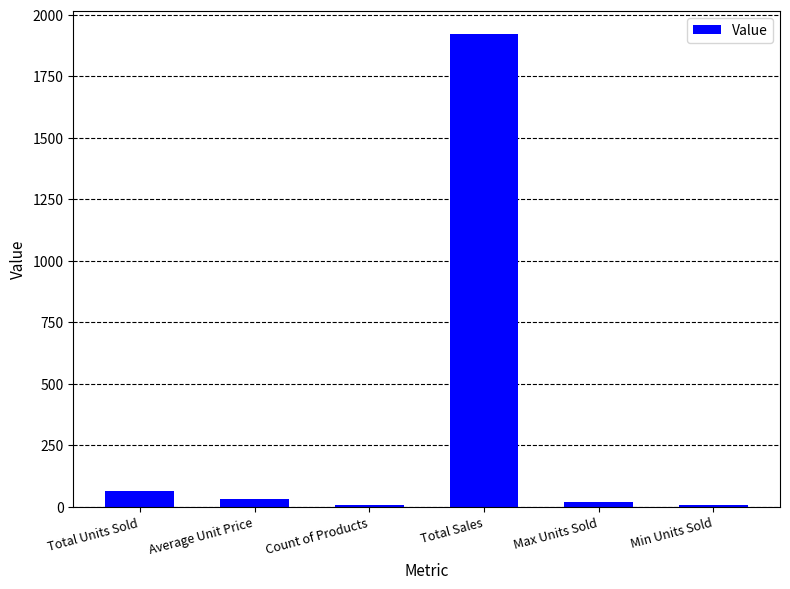

What is the greatest value displayed?

1920